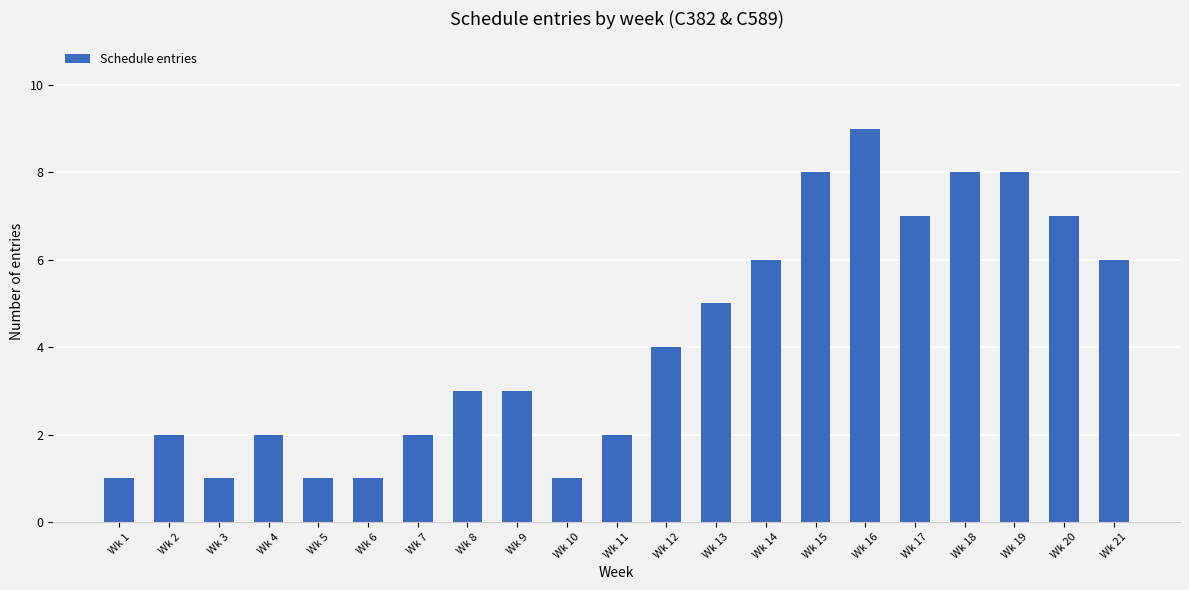

Between Wk 3 and Wk 2, which is larger?

Wk 2